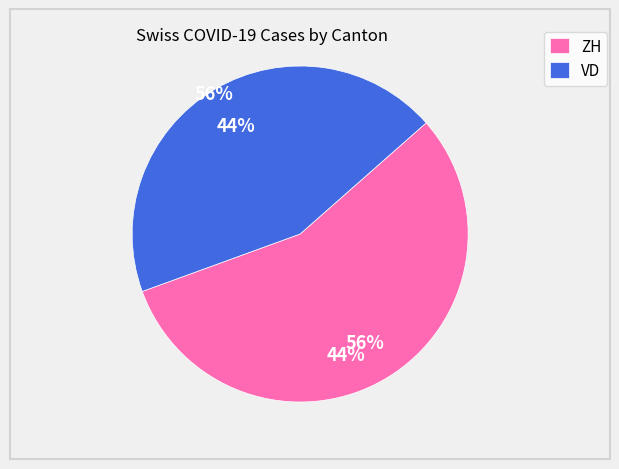

Is the sum of ZH and VD greater than half?

Yes